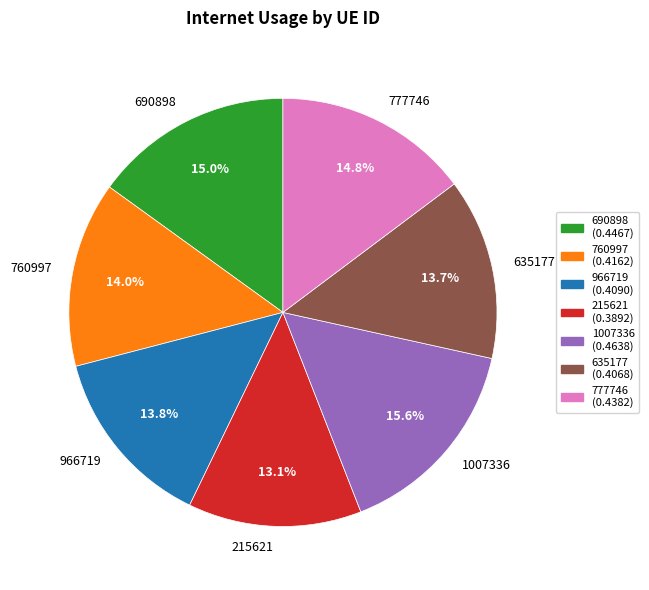

To the nearest percent, what is the average slice percentage?

14%